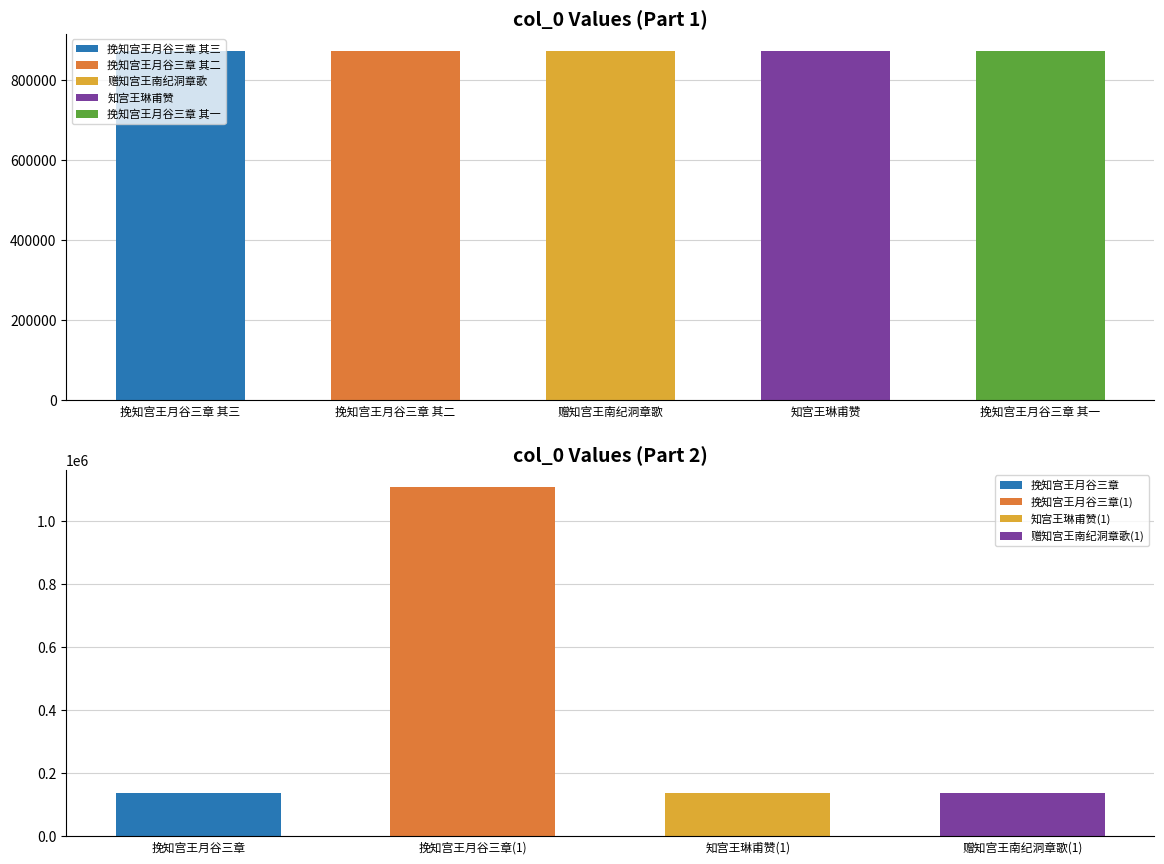

What is the average value?

379483